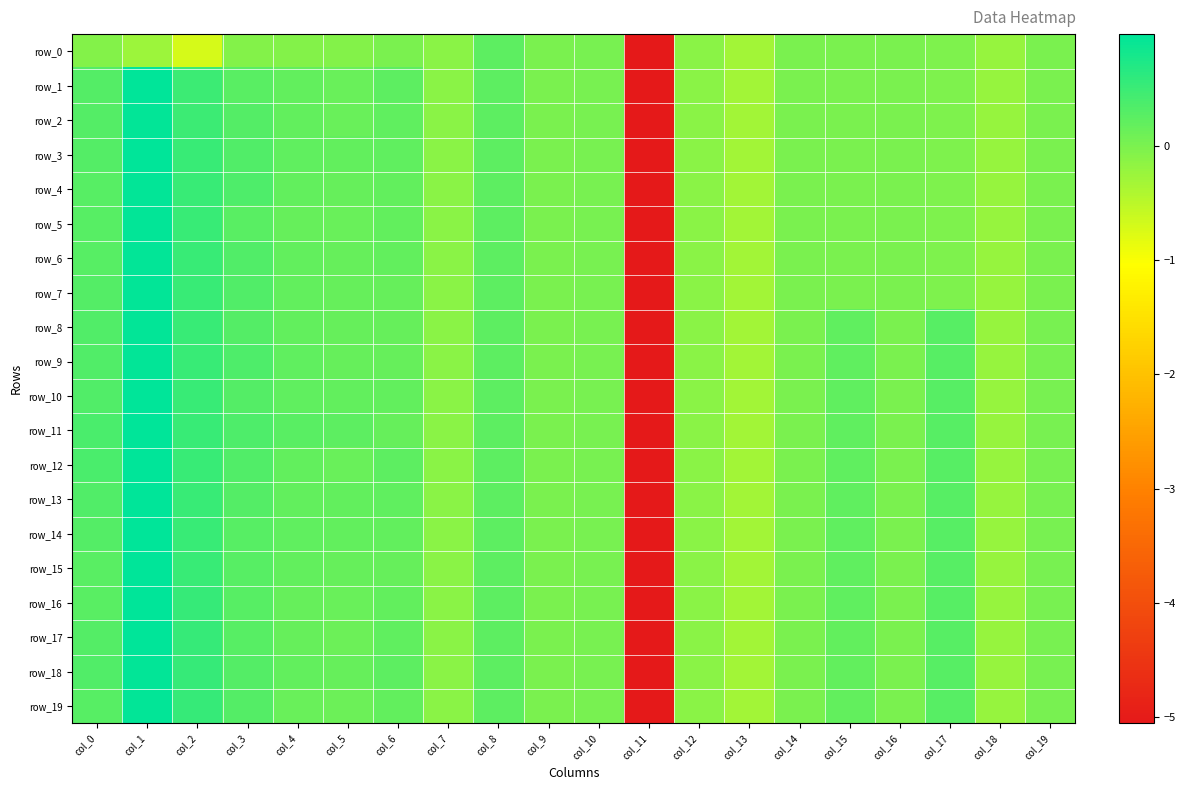

List the series in order of their peak value, lowest first.

row_0, row_5, row_6, row_19, row_2, row_4, row_7, row_8, row_9, row_18, row_1, row_3, row_10, row_11, row_13, row_15, row_17, row_12, row_14, row_16